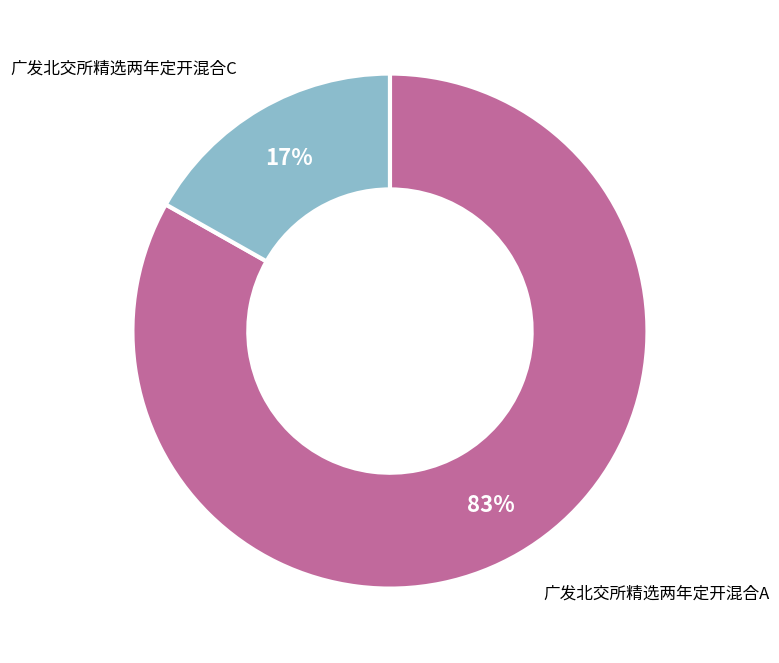

Which category has the smallest portion of the pie?

广发北交所精选两年定开混合C